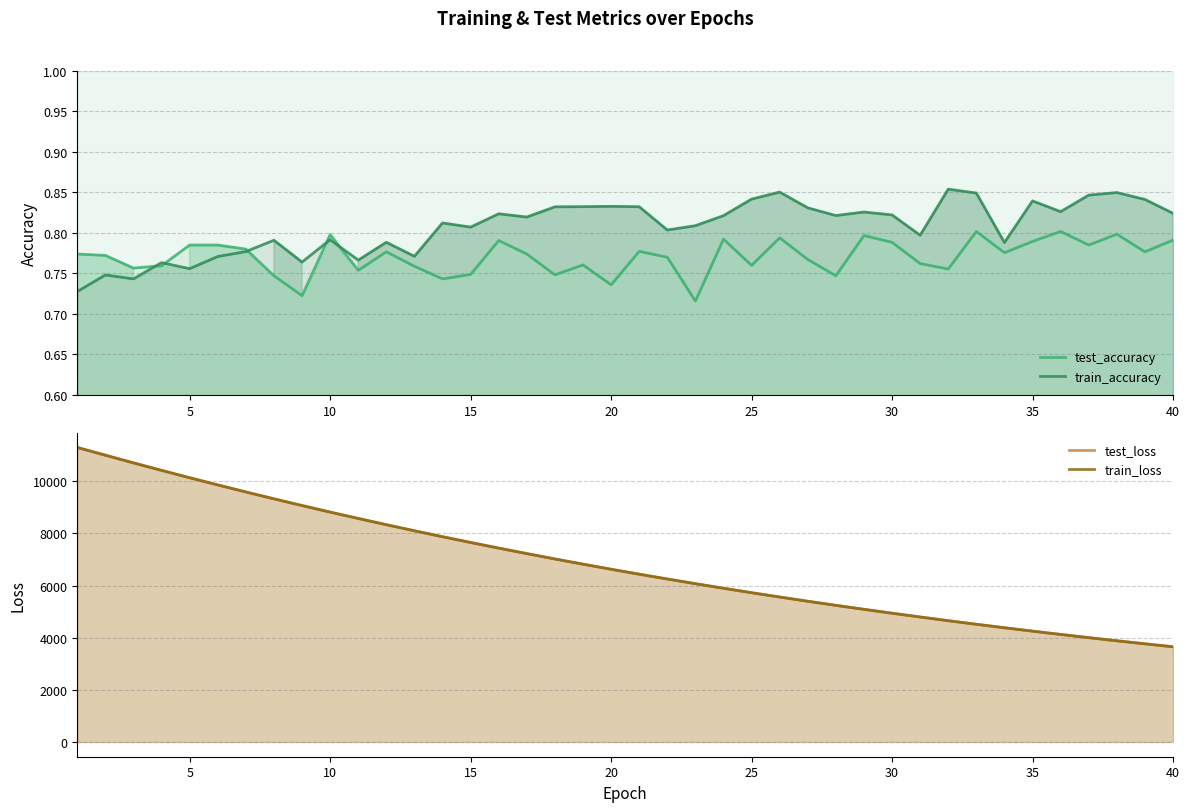

How many interior local peaks does the train_accuracy series have?

13